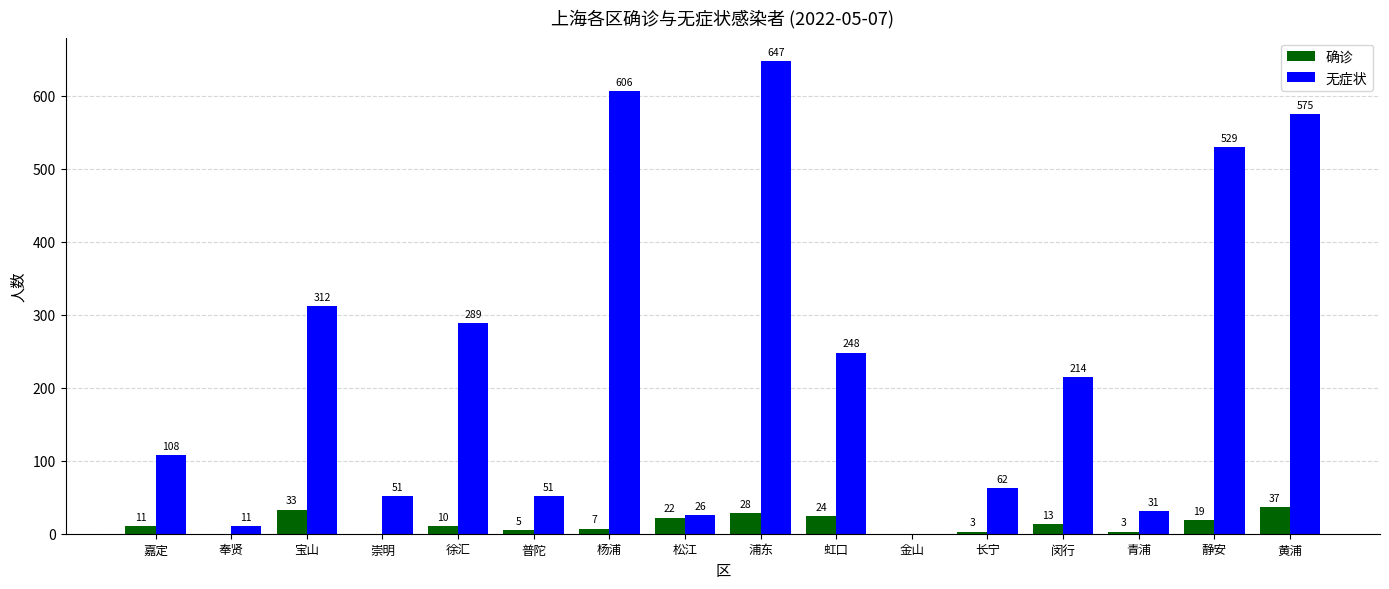

Does the chart contain stacked bars?

No